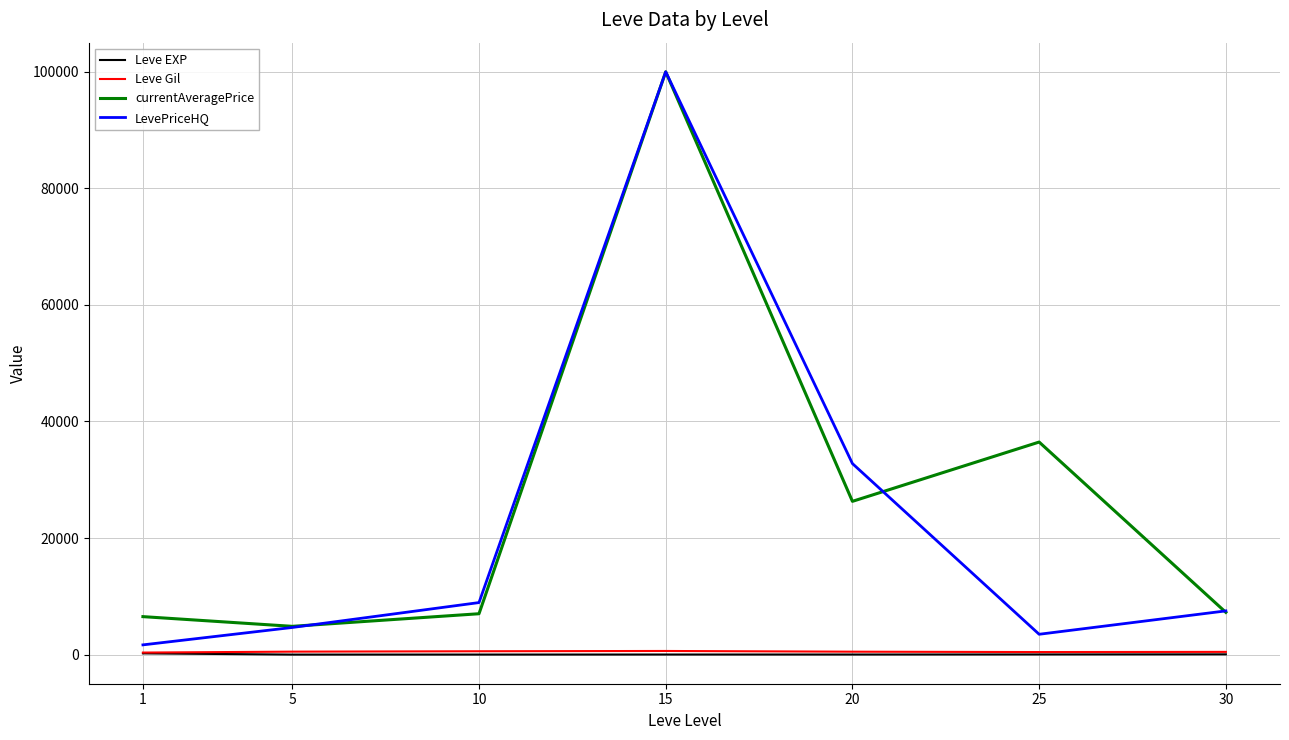

True or false: Leve EXP and LevePriceHQ cross at least once.

False